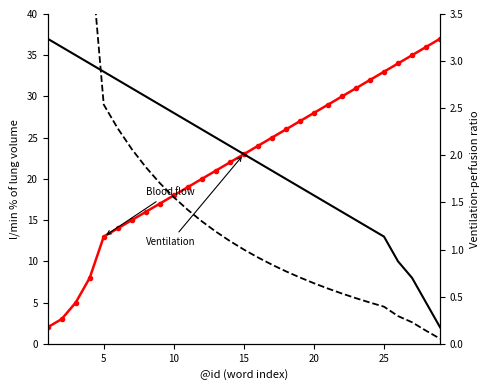

How many data points in Blood flow are above 23?

14